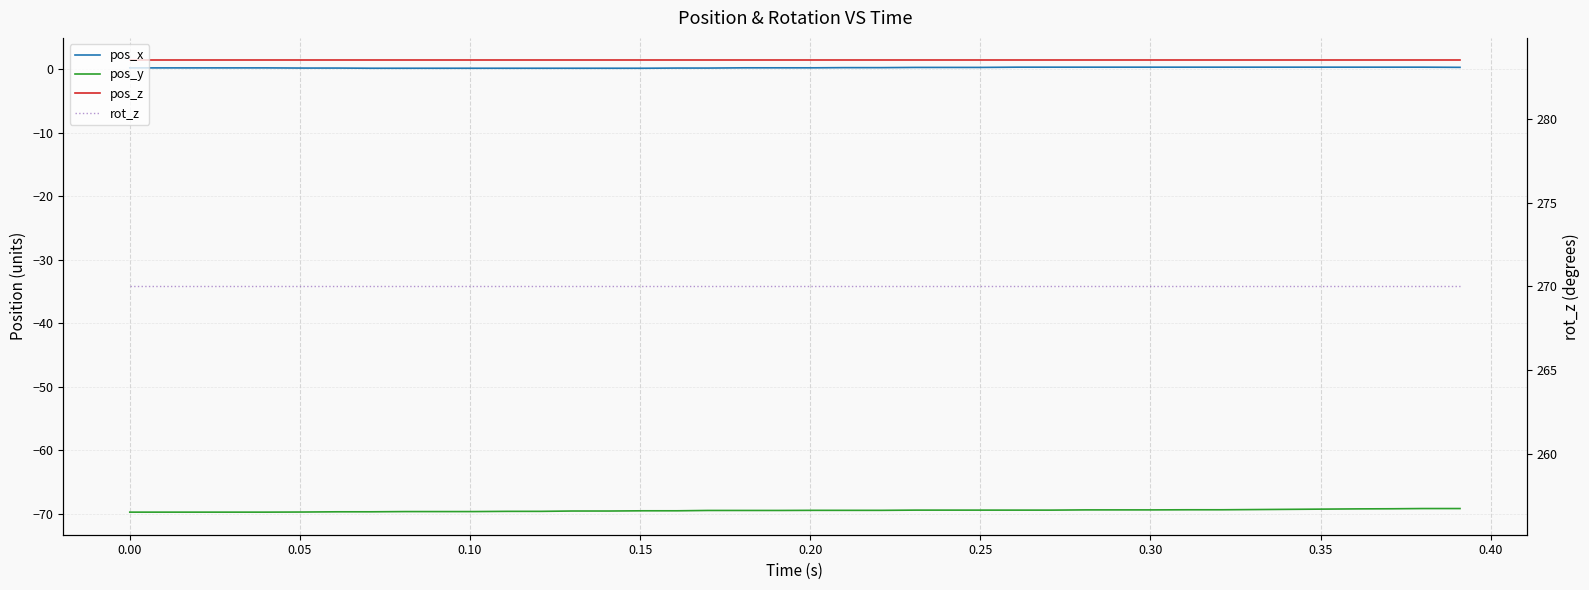

What are all the series names shown in the legend?

pos_x, pos_y, pos_z, rot_z